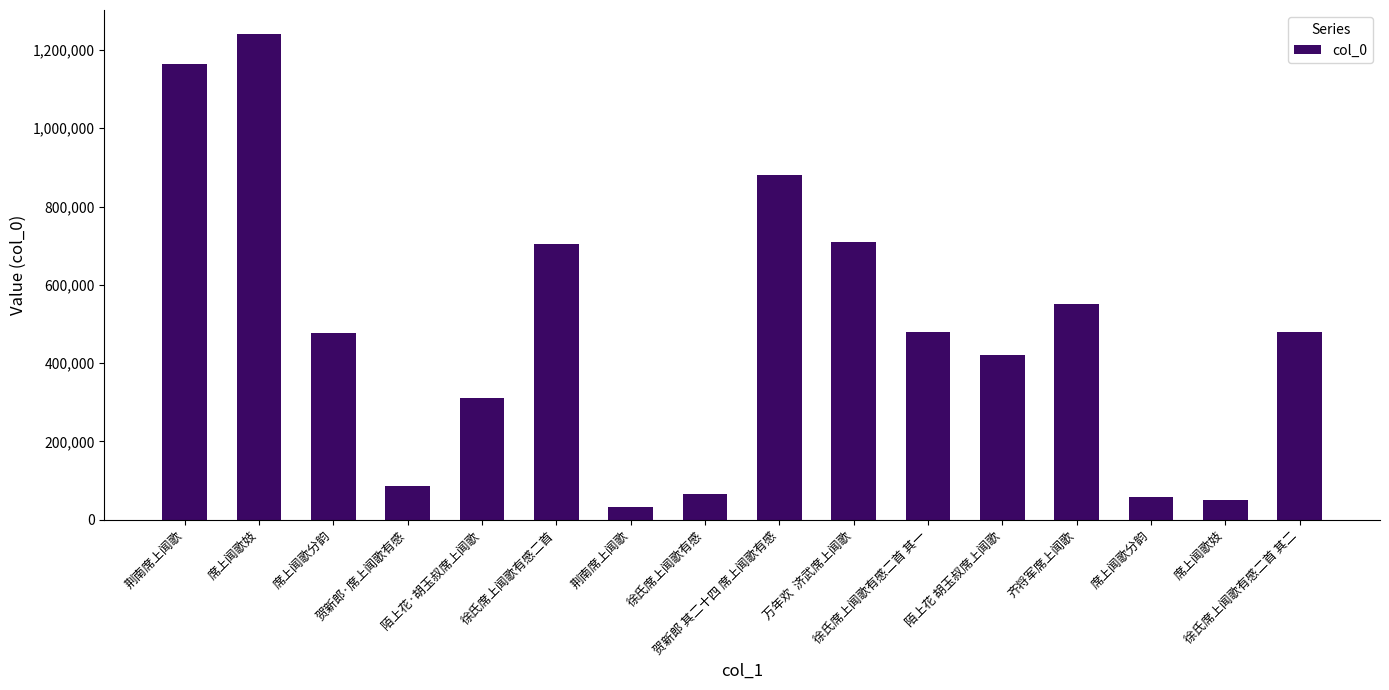

The value at 齐将军席上闻歌 is 550982. True or false?

True